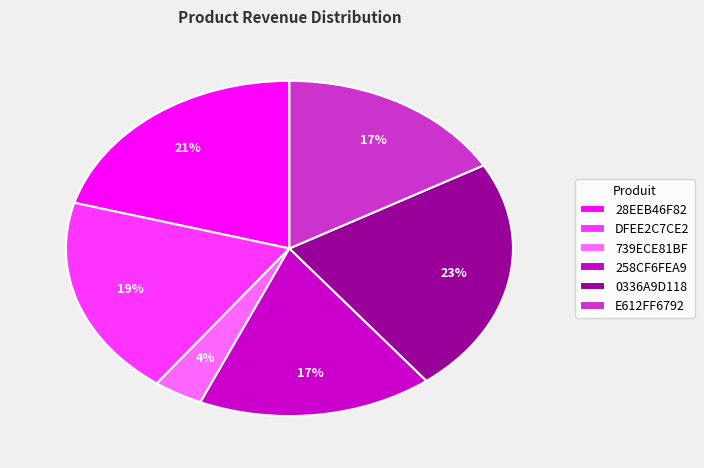

Between DFEE2C7CE2 and 258CF6FEA9, which is larger?

DFEE2C7CE2